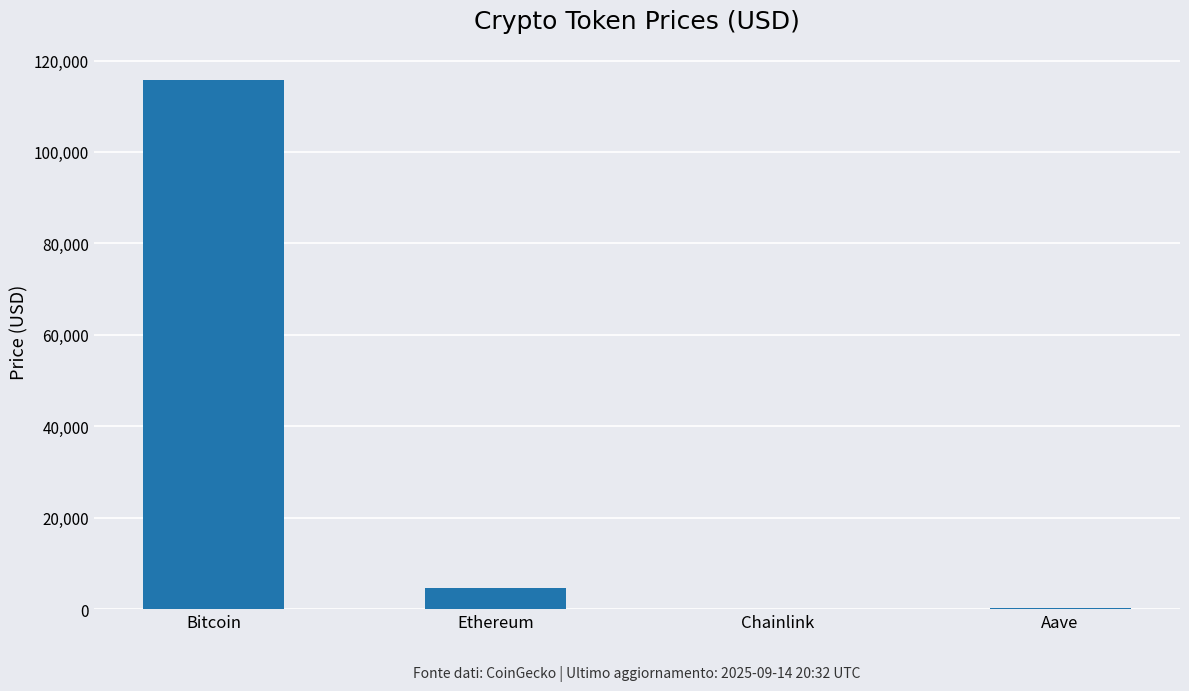

Is it true that the value at Ethereum is 4628.3?

True